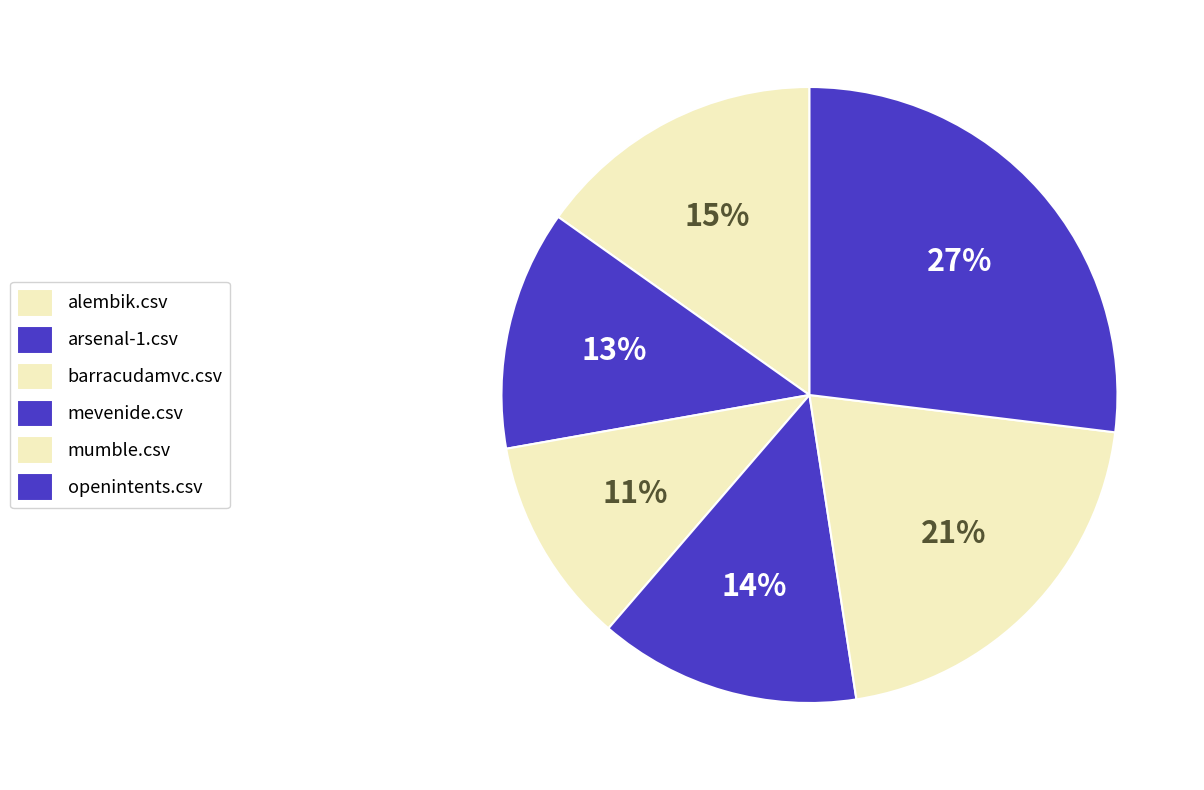

Count the number of slices in the pie.

6